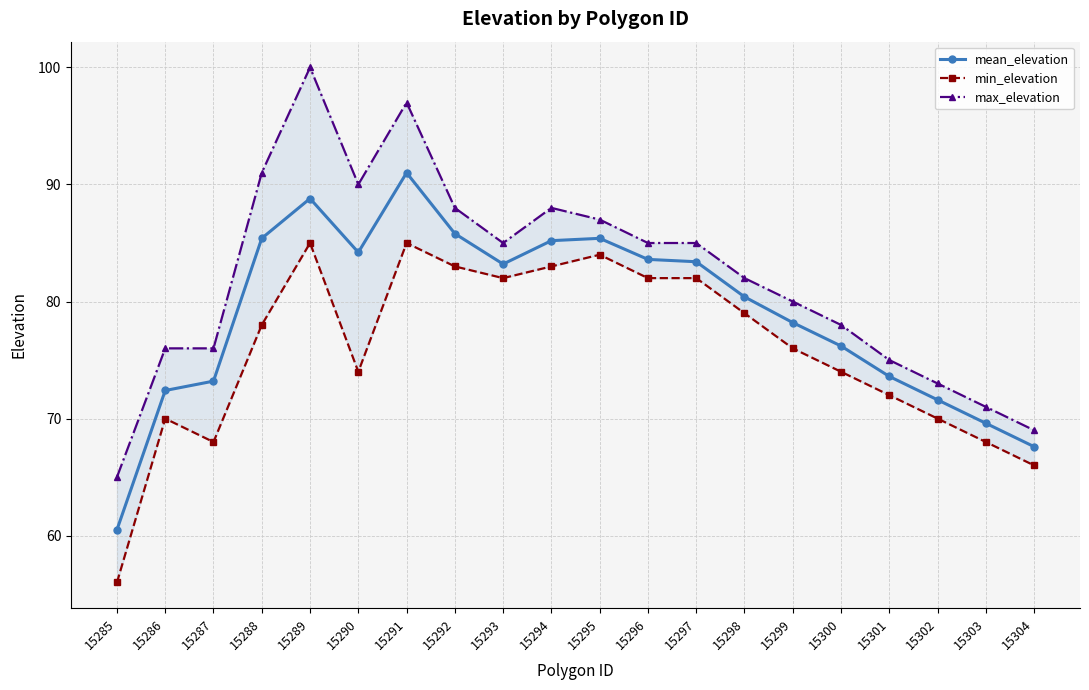

Which has a higher value, 15303 or 15291?

15291